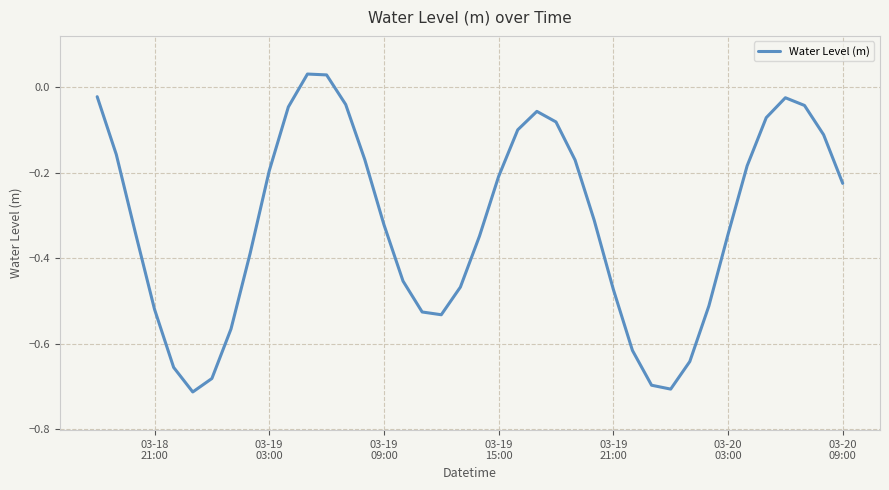

Reading left to right, transcribe all the data shown in this chart.

-0.0	-0.2	-0.3	-0.5	-0.7	-0.7	-0.7	-0.6	-0.4	-0.2	-0.0	0.0	0.0	-0.0	-0.2	-0.3	-0.5	-0.5	-0.5	-0.5	-0.3	-0.2	-0.1	-0.1	-0.1	-0.2	-0.3	-0.5	-0.6	-0.7	-0.7	-0.6	-0.5	-0.3	-0.2	-0.1	-0.0	-0.0	-0.1	-0.2